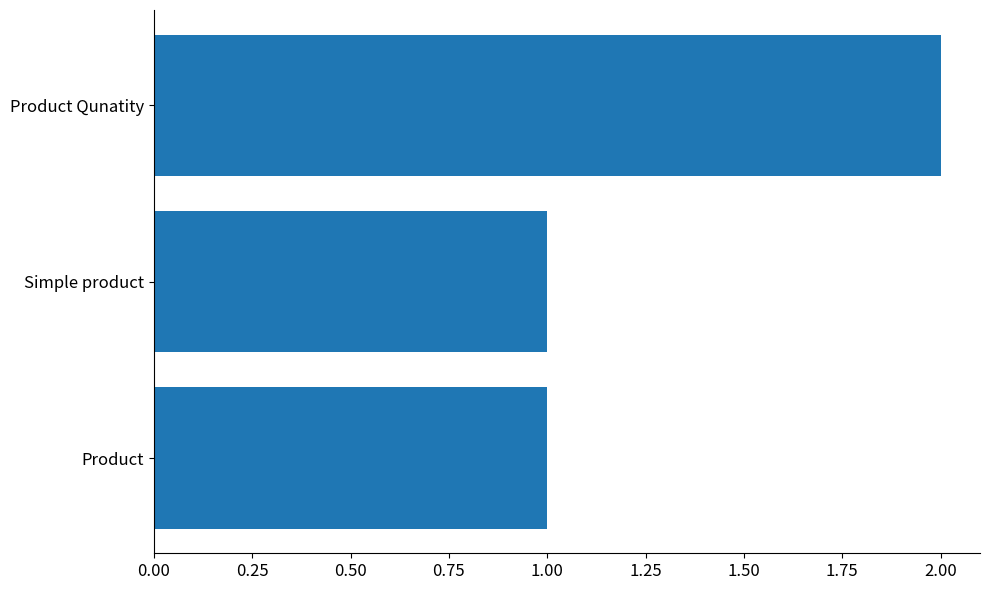

Which category has the highest value across all series?

Product Qunatity